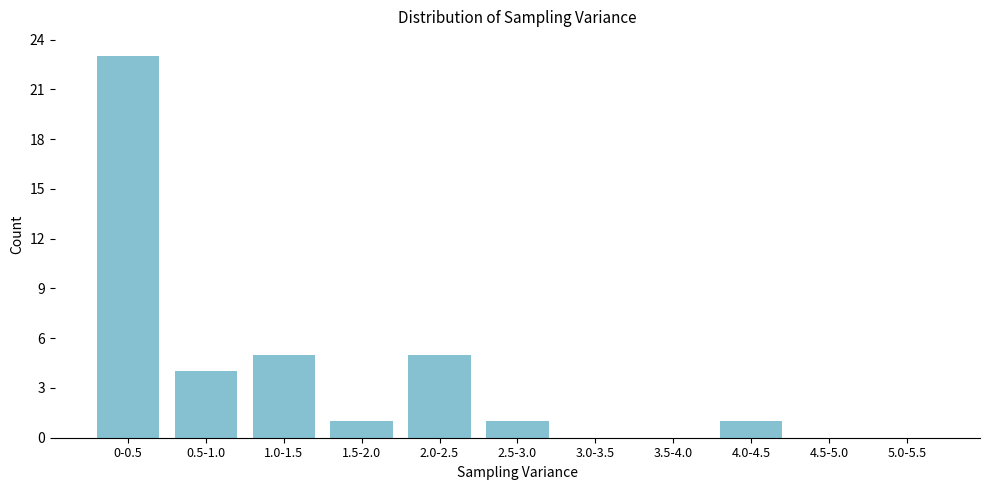

Reading left to right, list all the values displayed in this chart.

0-0.5=23	0.5-1.0=4	1.0-1.5=5	1.5-2.0=1	2.0-2.5=5	2.5-3.0=1	3.0-3.5=0	3.5-4.0=0	4.0-4.5=1	4.5-5.0=0	5.0-5.5=0